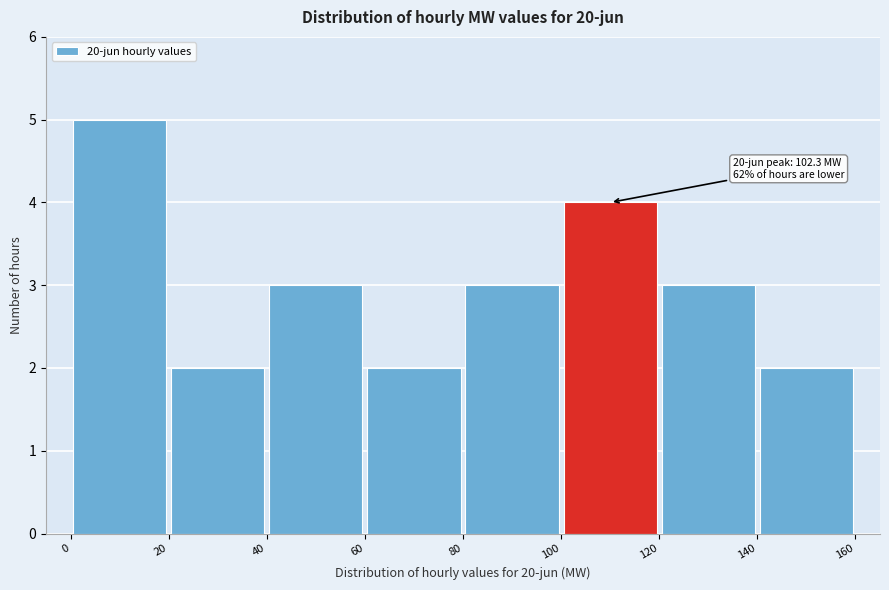

Which range on the x-axis has the tallest bar?

0 to 20